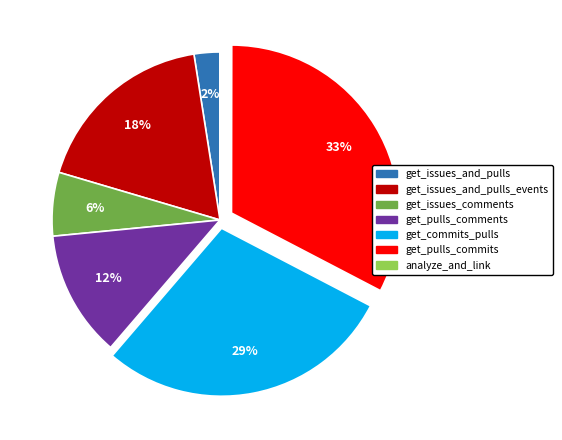

Is there any slice that represents more than half of the pie?

No